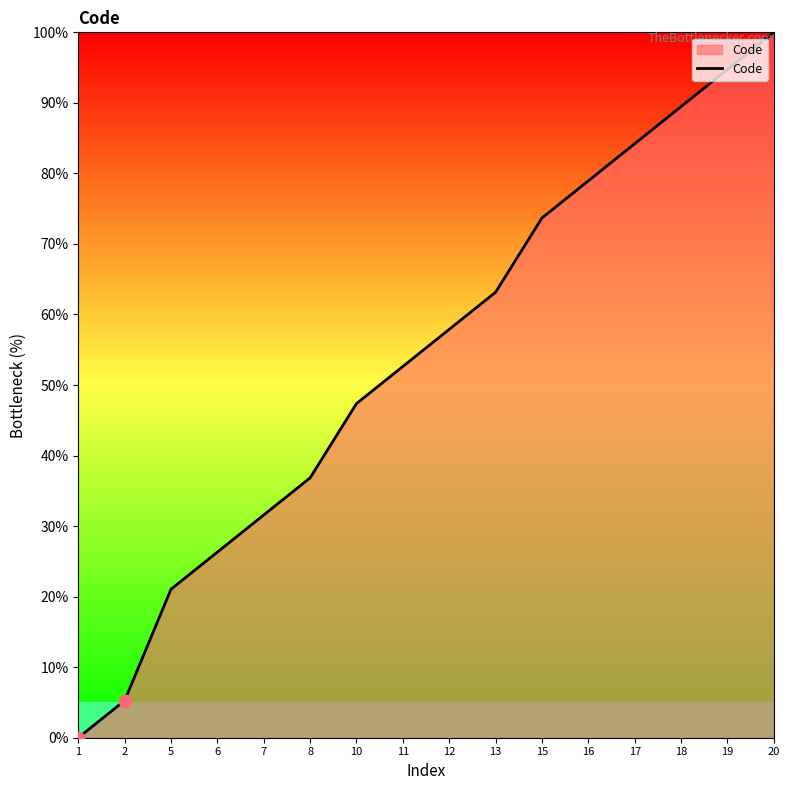

What is the change in value from 11 to 18?

+36.8